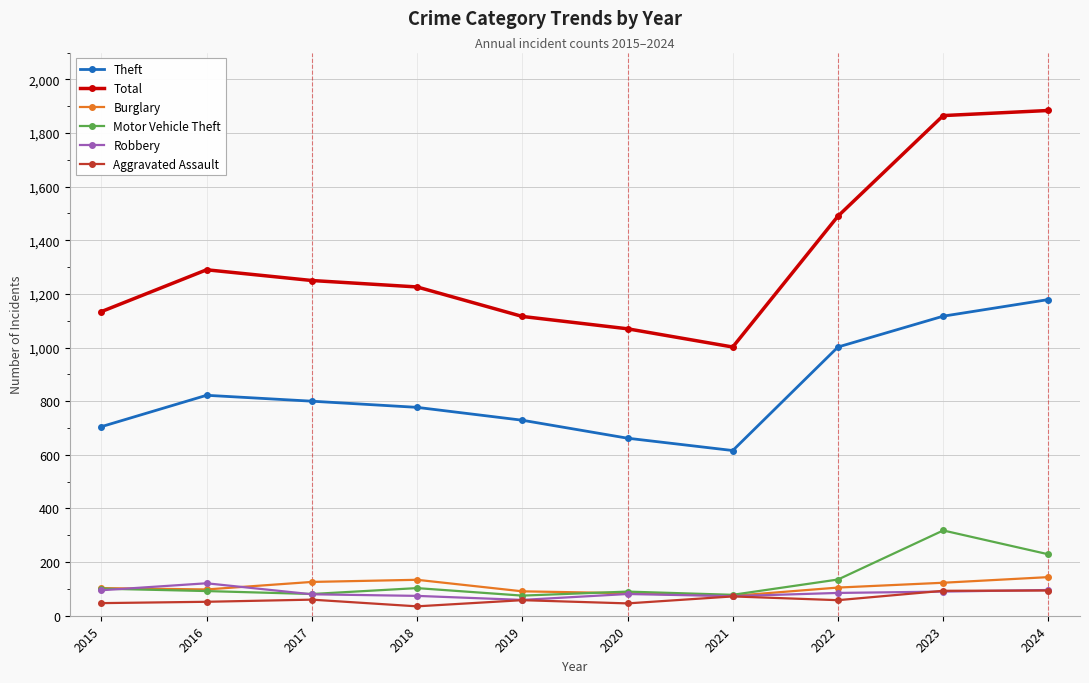

In Total, how many points are lower than both neighbors (excluding endpoints)?

1